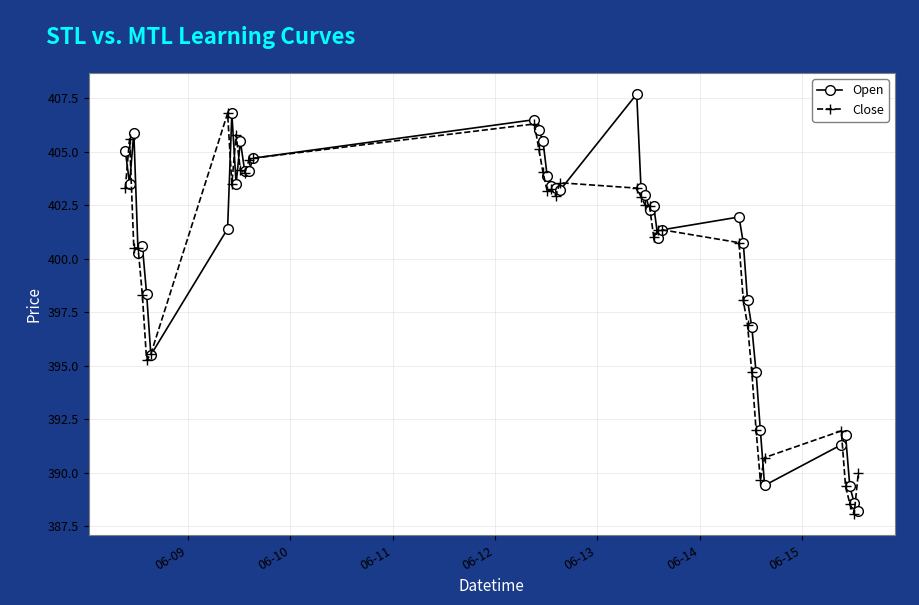

What is the minimum value for Close?

388.1